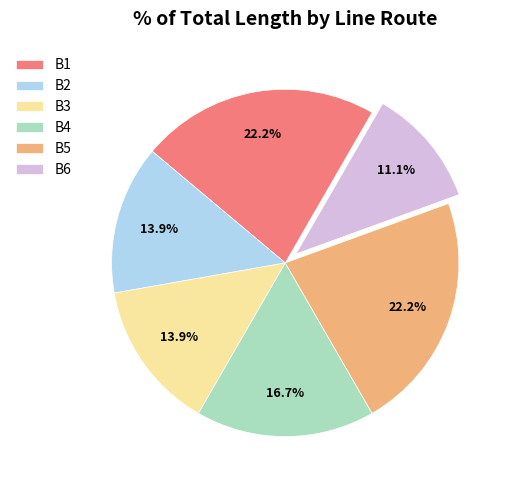

How much of the chart is everything except B6?

88.9%